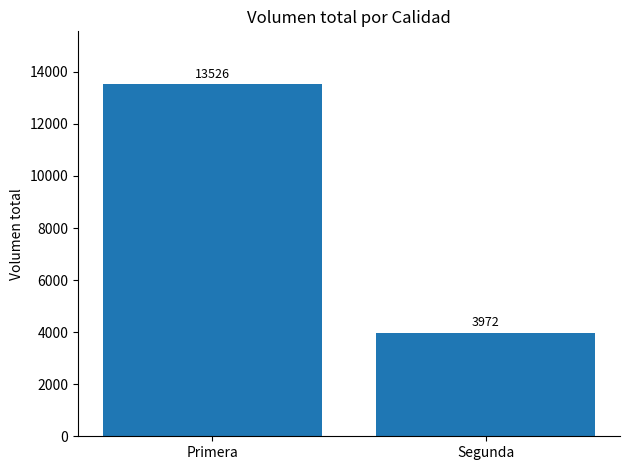

Which label corresponds to the smallest value in the chart?

Segunda